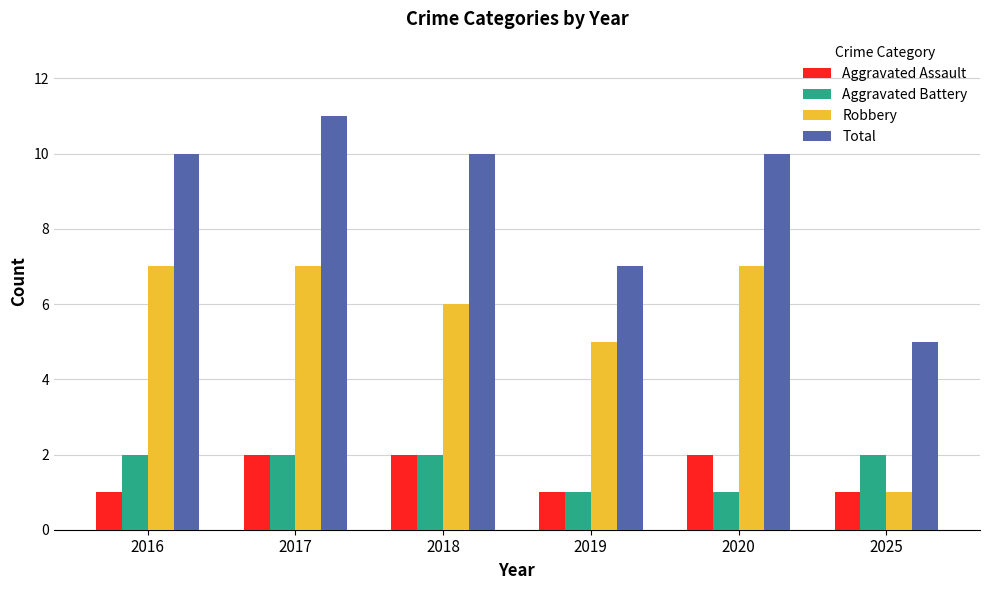

What is the difference between the Robbery values at 2019 and 2017?

2